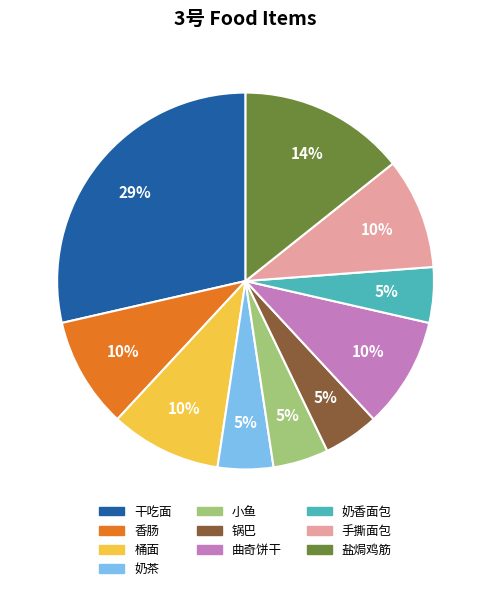

Is there a majority slice in this chart?

No